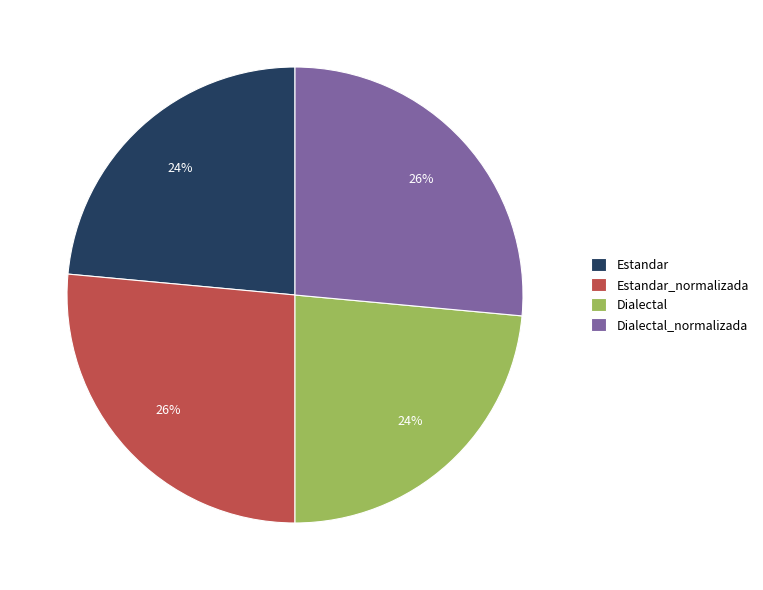

True or false: Estandar accounts for 14% of the total.

False